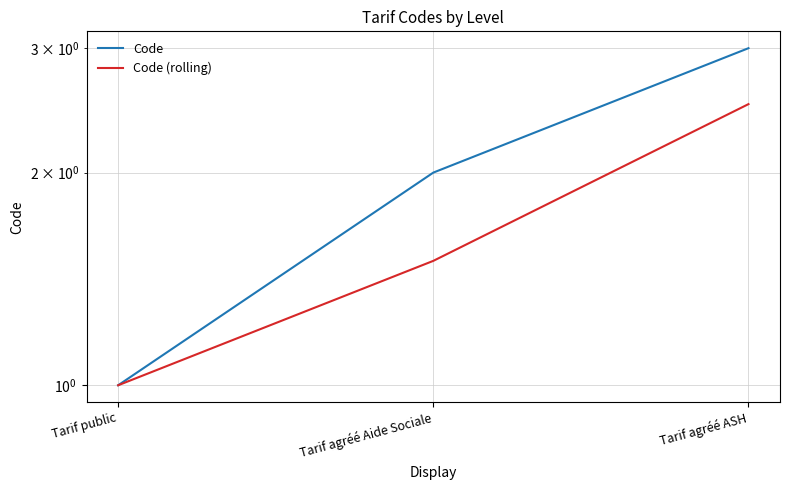

Between Tarif agréé Aide Sociale and Tarif agréé ASH, which series saw the biggest shift?

Code